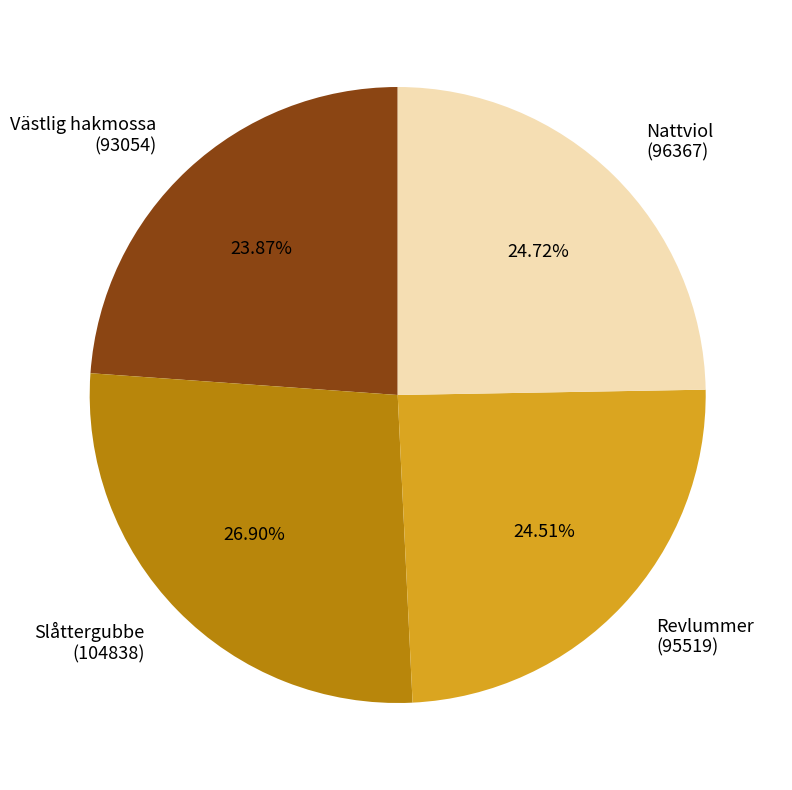

Does Nattviol (96367) account for over 50% of the chart?

No